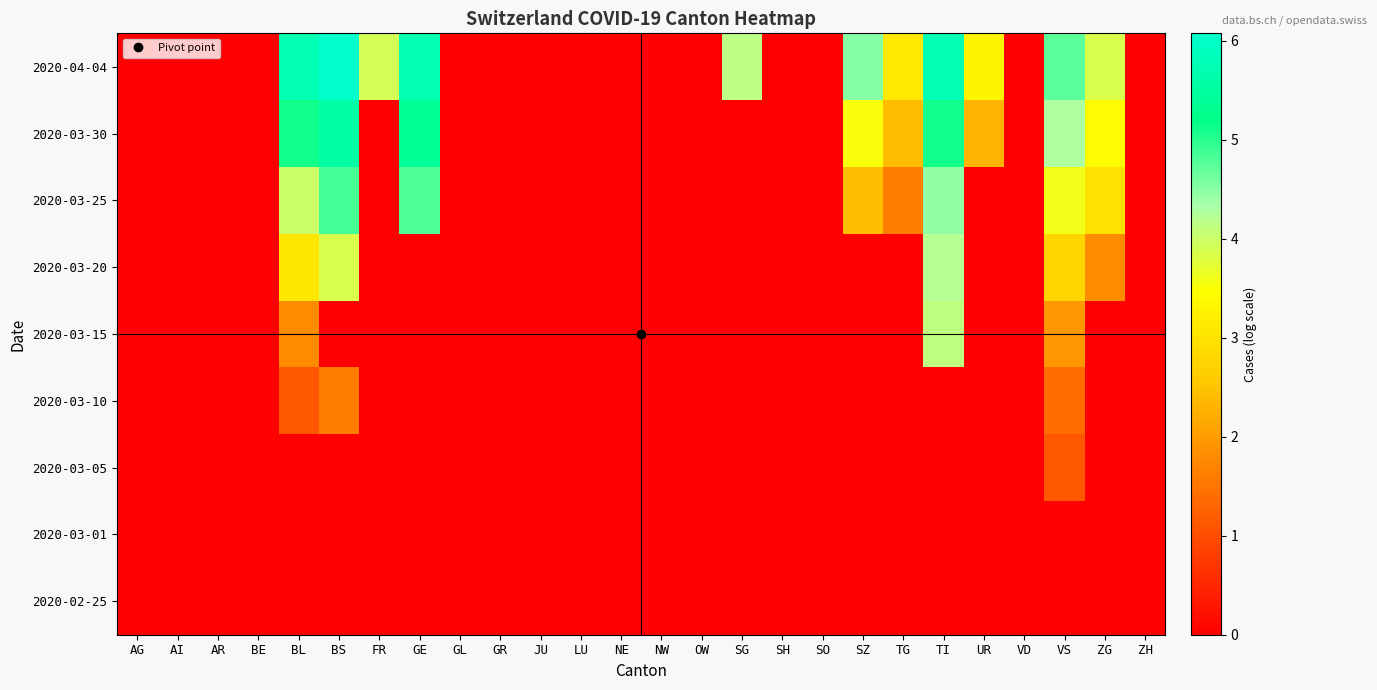

Reading left to right, extract all data points from this chart.

2020-02-25: AG=0.0	AI=0.0	AR=0.0	BE=0.0	BL=0.0	BS=0.0	FR=0.0	GE=0.0	GL=0.0	GR=0.0	JU=0.0	LU=0.0	NE=0.0	NW=0.0	OW=0.0	SG=0.0	SH=0.0	SO=0.0	SZ=0.0	TG=0.0	TI=0.0	UR=0.0	VD=0.0	VS=0.0	ZG=0.0	ZH=0.0
2020-03-01: AG=0.0	AI=0.0	AR=0.0	BE=0.0	BL=0.0	BS=0.0	FR=0.0	GE=0.0	GL=0.0	GR=0.0	JU=0.0	LU=0.0	NE=0.0	NW=0.0	OW=0.0	SG=0.0	SH=0.0	SO=0.0	SZ=0.0	TG=0.0	TI=0.0	UR=0.0	VD=0.0	VS=0.0	ZG=0.0	ZH=0.0
2020-03-05: AG=0.0	AI=0.0	AR=0.0	BE=0.0	BL=0.0	BS=0.0	FR=0.0	GE=0.0	GL=0.0	GR=0.0	JU=0.0	LU=0.0	NE=0.0	NW=0.0	OW=0.0	SG=0.0	SH=0.0	SO=0.0	SZ=0.0	TG=0.0	TI=0.0	UR=0.0	VD=0.0	VS=1.1	ZG=0.0	ZH=0.0
2020-03-10: AG=0.0	AI=0.0	AR=0.0	BE=0.0	BL=1.1	BS=1.6	FR=0.0	GE=0.0	GL=0.0	GR=0.0	JU=0.0	LU=0.0	NE=0.0	NW=0.0	OW=0.0	SG=0.0	SH=0.0	SO=0.0	SZ=0.0	TG=0.0	TI=0.0	UR=0.0	VD=0.0	VS=1.4	ZG=0.0	ZH=0.0
2020-03-15: AG=0.0	AI=0.0	AR=0.0	BE=0.0	BL=1.8	BS=0.0	FR=0.0	GE=0.0	GL=0.0	GR=0.0	JU=0.0	LU=0.0	NE=0.0	NW=0.0	OW=0.0	SG=0.0	SH=0.0	SO=0.0	SZ=0.0	TG=0.0	TI=4.1	UR=0.0	VD=0.0	VS=1.9	ZG=0.0	ZH=0.0
2020-03-20: AG=0.0	AI=0.0	AR=0.0	BE=0.0	BL=3.0	BS=3.9	FR=0.0	GE=0.0	GL=0.0	GR=0.0	JU=0.0	LU=0.0	NE=0.0	NW=0.0	OW=0.0	SG=0.0	SH=0.0	SO=0.0	SZ=0.0	TG=0.0	TI=4.2	UR=0.0	VD=0.0	VS=2.8	ZG=1.8	ZH=0.0
2020-03-25: AG=0.0	AI=0.0	AR=0.0	BE=0.0	BL=4.0	BS=4.9	FR=0.0	GE=4.8	GL=0.0	GR=0.0	JU=0.0	LU=0.0	NE=0.0	NW=0.0	OW=0.0	SG=0.0	SH=0.0	SO=0.0	SZ=2.4	TG=1.6	TI=4.5	UR=0.0	VD=0.0	VS=3.6	ZG=2.9	ZH=0.0
2020-03-30: AG=0.0	AI=0.0	AR=0.0	BE=0.0	BL=5.1	BS=5.6	FR=0.0	GE=5.4	GL=0.0	GR=0.0	JU=0.0	LU=0.0	NE=0.0	NW=0.0	OW=0.0	SG=0.0	SH=0.0	SO=0.0	SZ=3.5	TG=2.4	TI=5.1	UR=2.3	VD=0.0	VS=4.3	ZG=3.4	ZH=0.0
2020-04-04: AG=0.0	AI=0.0	AR=0.0	BE=0.0	BL=5.7	BS=6.1	FR=3.9	GE=5.7	GL=0.0	GR=0.0	JU=0.0	LU=0.0	NE=0.0	NW=0.0	OW=0.0	SG=4.1	SH=0.0	SO=0.0	SZ=4.5	TG=3.1	TI=5.8	UR=3.3	VD=0.0	VS=4.7	ZG=3.9	ZH=0.0